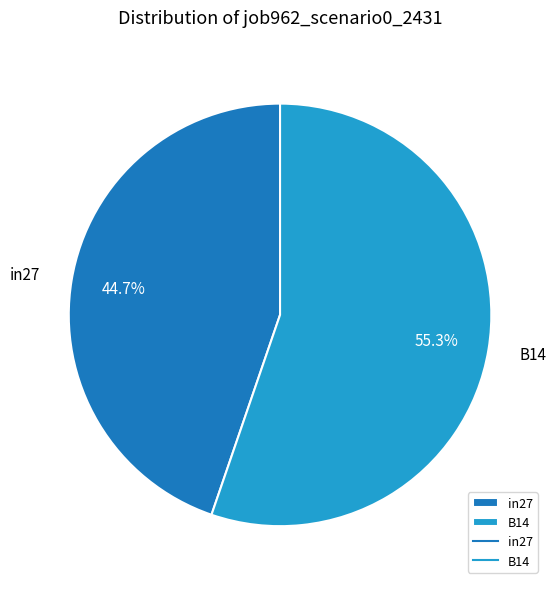

To the nearest percent, what is the average slice percentage?

50%